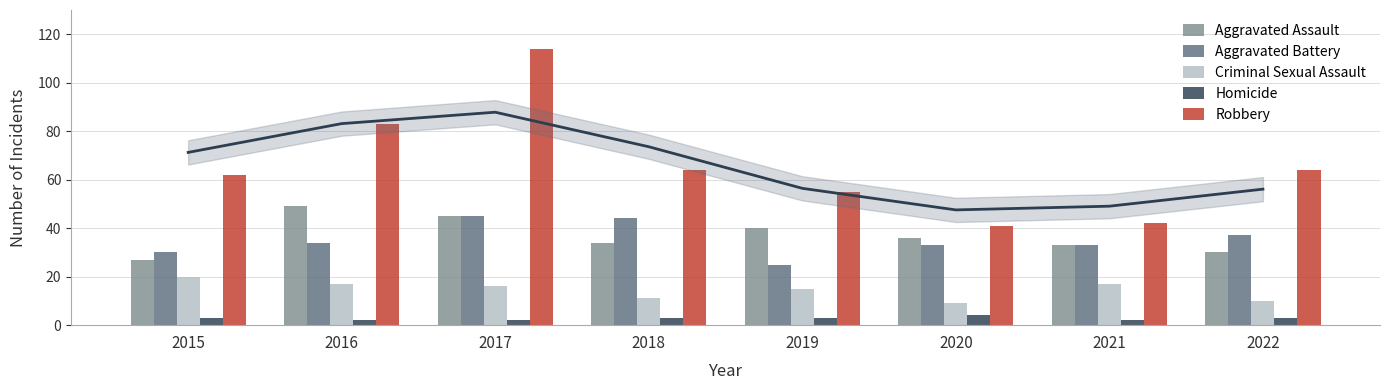

Is the value of Homicide at 2018 greater than the value of Aggravated Battery at 2019?

No